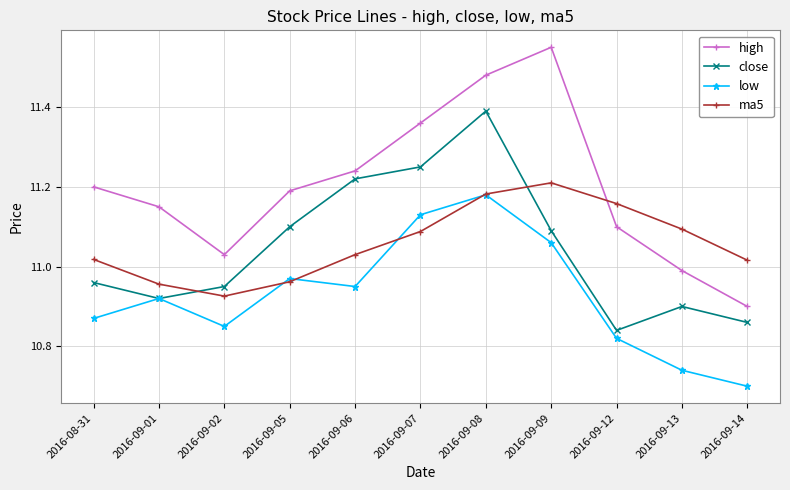

What is the label of the 1st point from the right?

2016-09-14